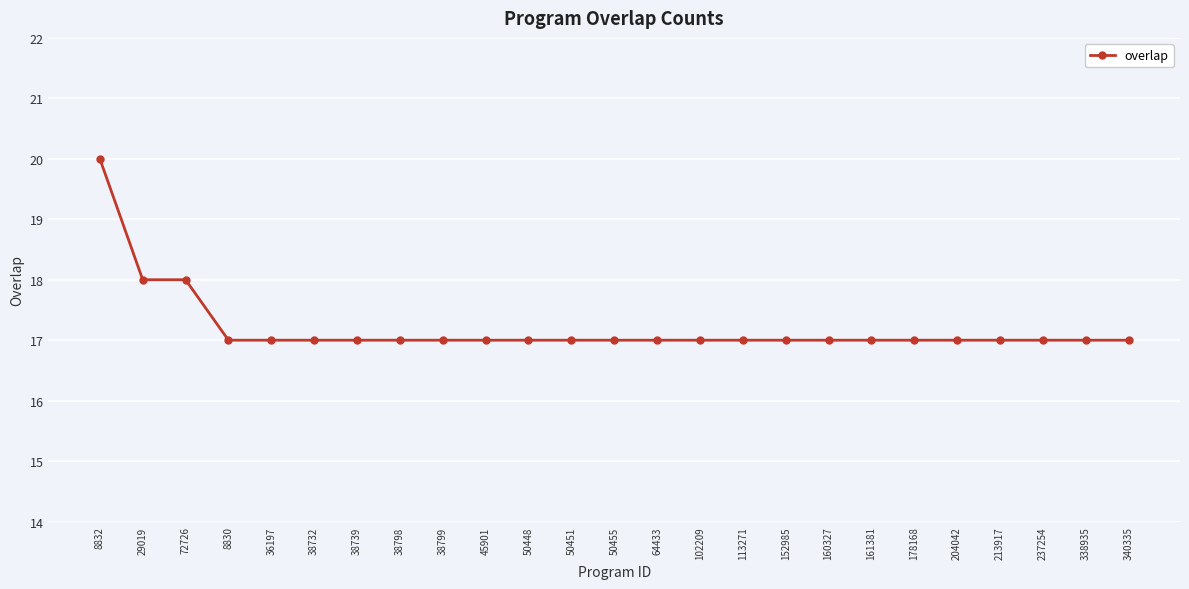

What is the difference between the maximum and second lowest values?

3